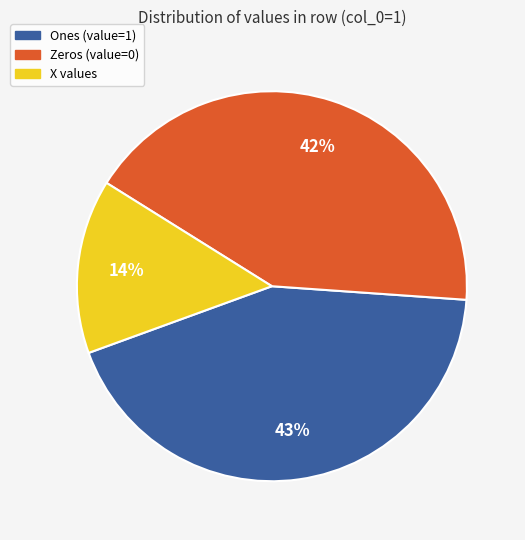

Is there a majority slice in this chart?

No